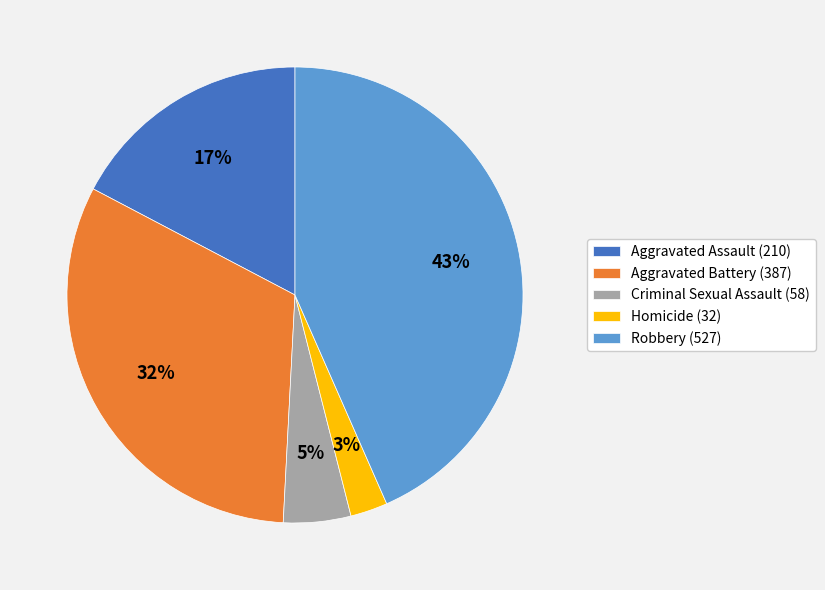

Which has a higher value, Aggravated Battery or Robbery?

Robbery